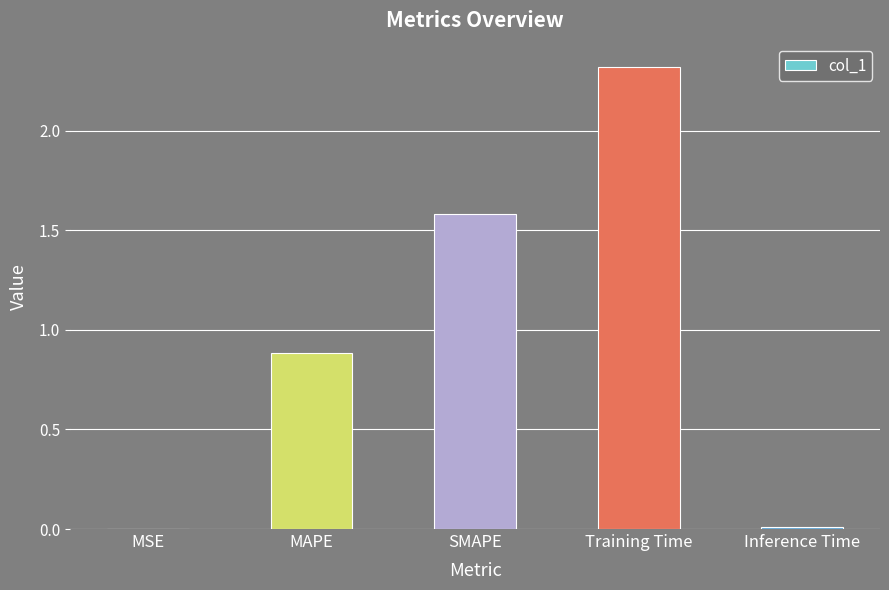

What is the change in value from MAPE to SMAPE?

+0.7